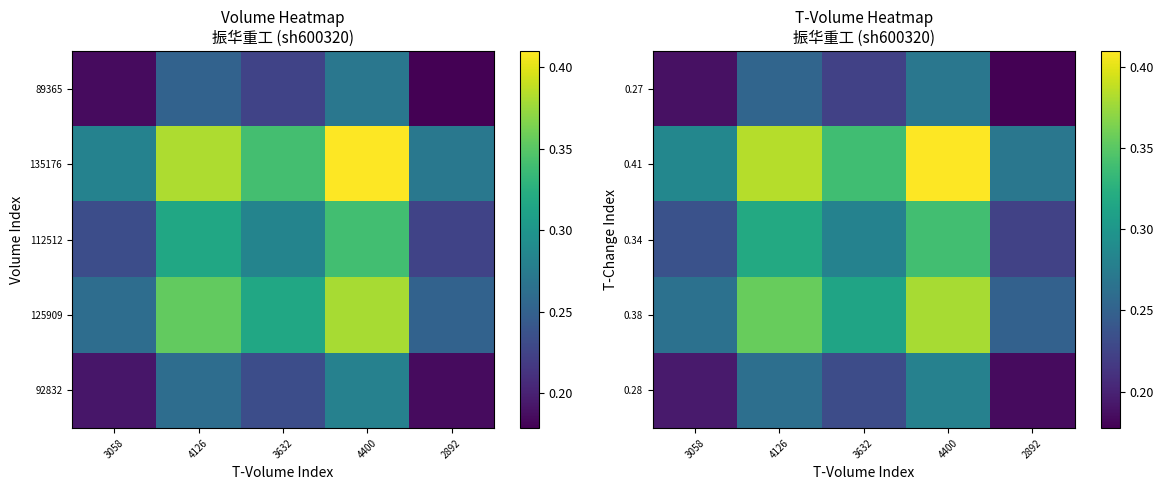

Reading left to right, transcribe all the data shown in this chart.

0.28: 3058=0.2	4126=0.3	3632=0.2	4400=0.3	2892=0.2
0.38: 3058=0.3	4126=0.4	3632=0.3	4400=0.4	2892=0.2
0.34: 3058=0.2	4126=0.3	3632=0.3	4400=0.3	2892=0.2
0.41: 3058=0.3	4126=0.4	3632=0.3	4400=0.4	2892=0.3
0.27: 3058=0.2	4126=0.3	3632=0.2	4400=0.3	2892=0.2